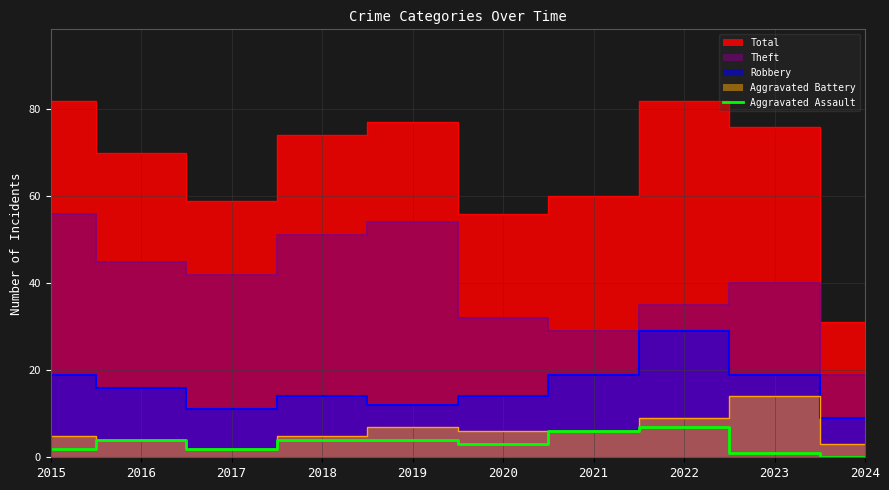

True or false: Aggravated Assault has a value of 1 at 2023.

True